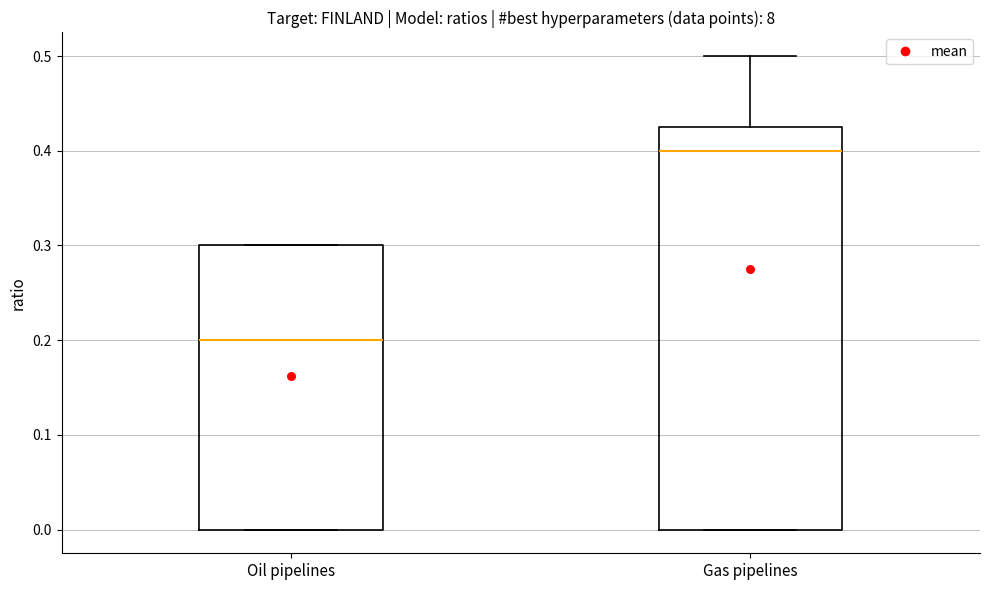

Which box has the lowest median line?

Oil pipelines